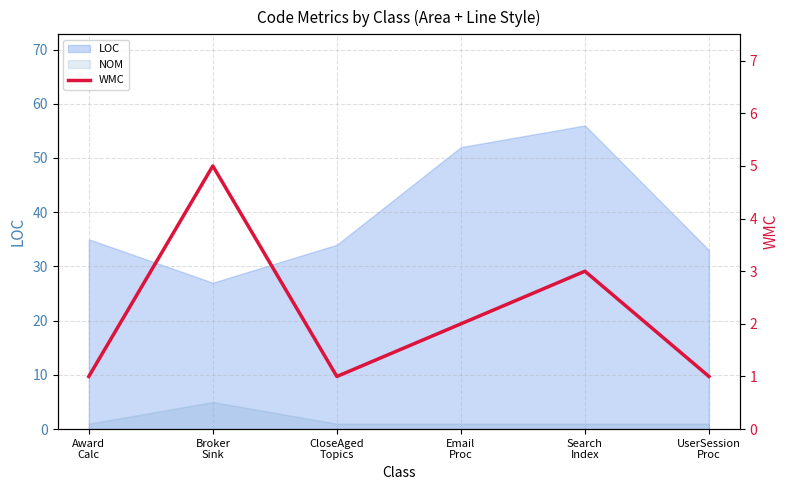

What is the value of the 2nd point from the left?

5